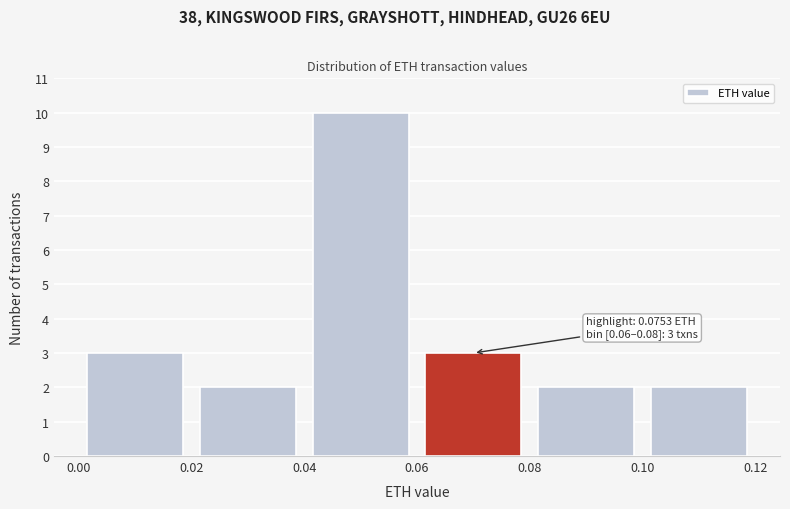

Over which range of the x-axis is the bar tallest?

0.04 to 0.06